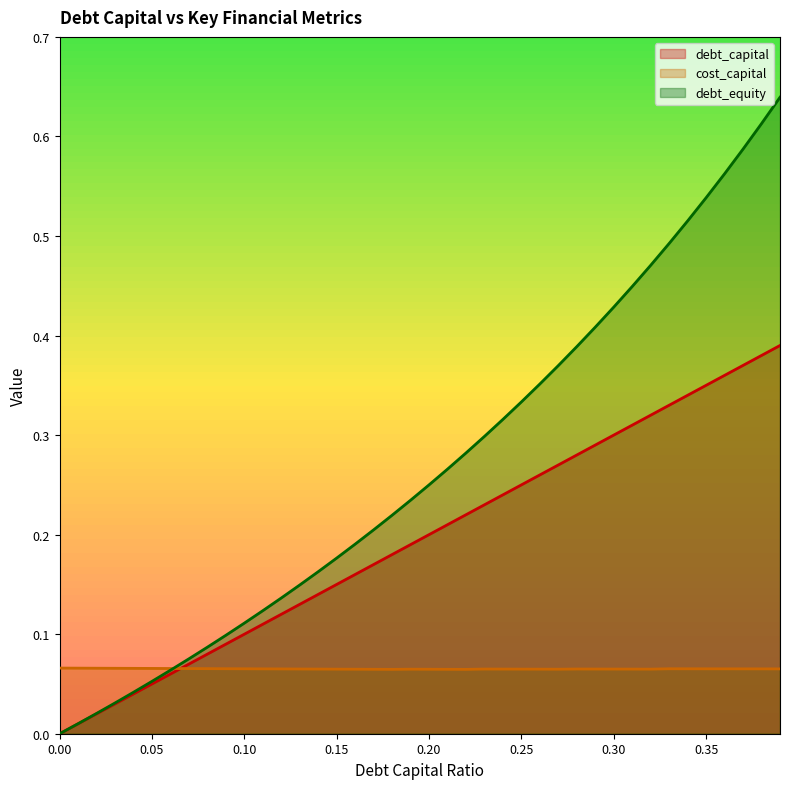

Does the chart display data point markers on the line(s)?

No